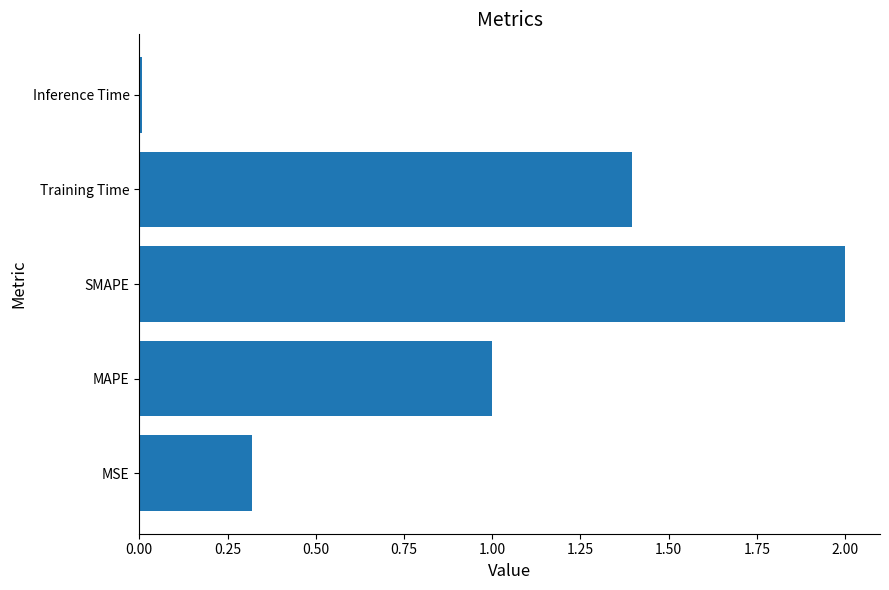

What is the change in value from MSE to MAPE?

+0.7